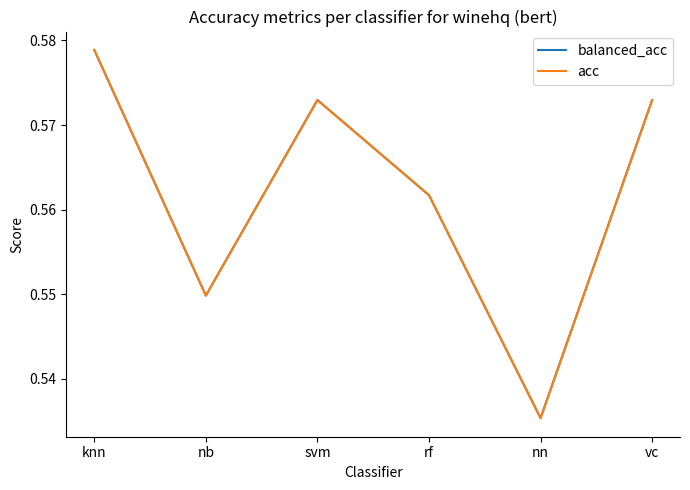

Which series changed the most between svm and rf?

balanced_acc